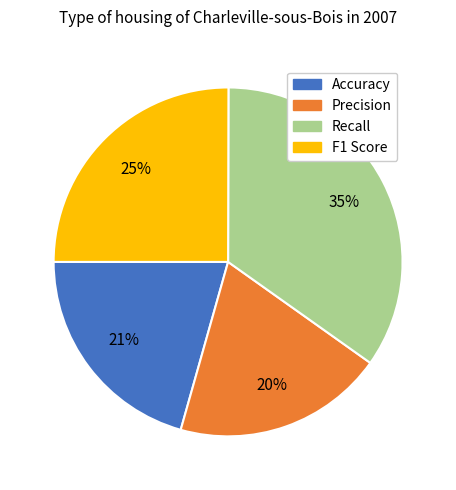

How many slices are in this pie chart?

4